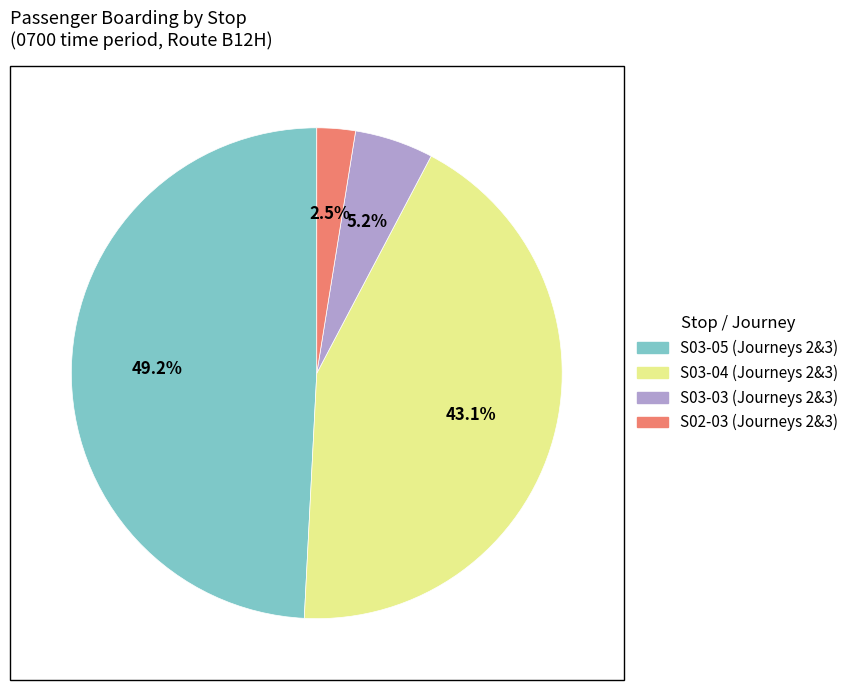

Does any single category account for the majority?

No